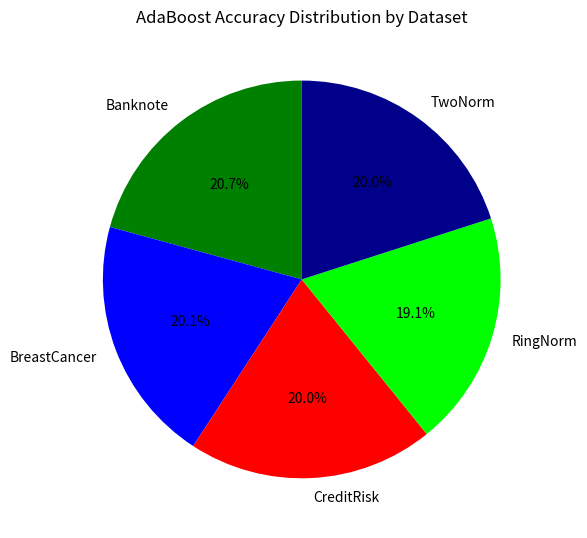

True or false: Banknote accounts for 30% of the total.

False